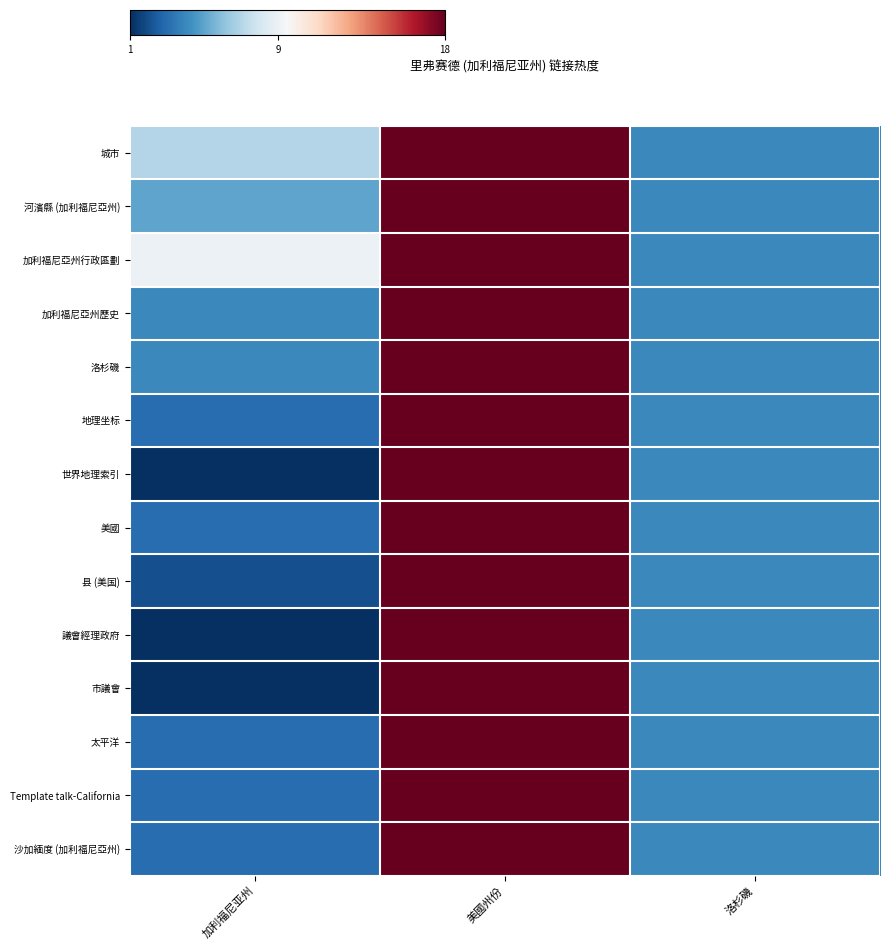

At how many categories does at least one series exceed 3?

3